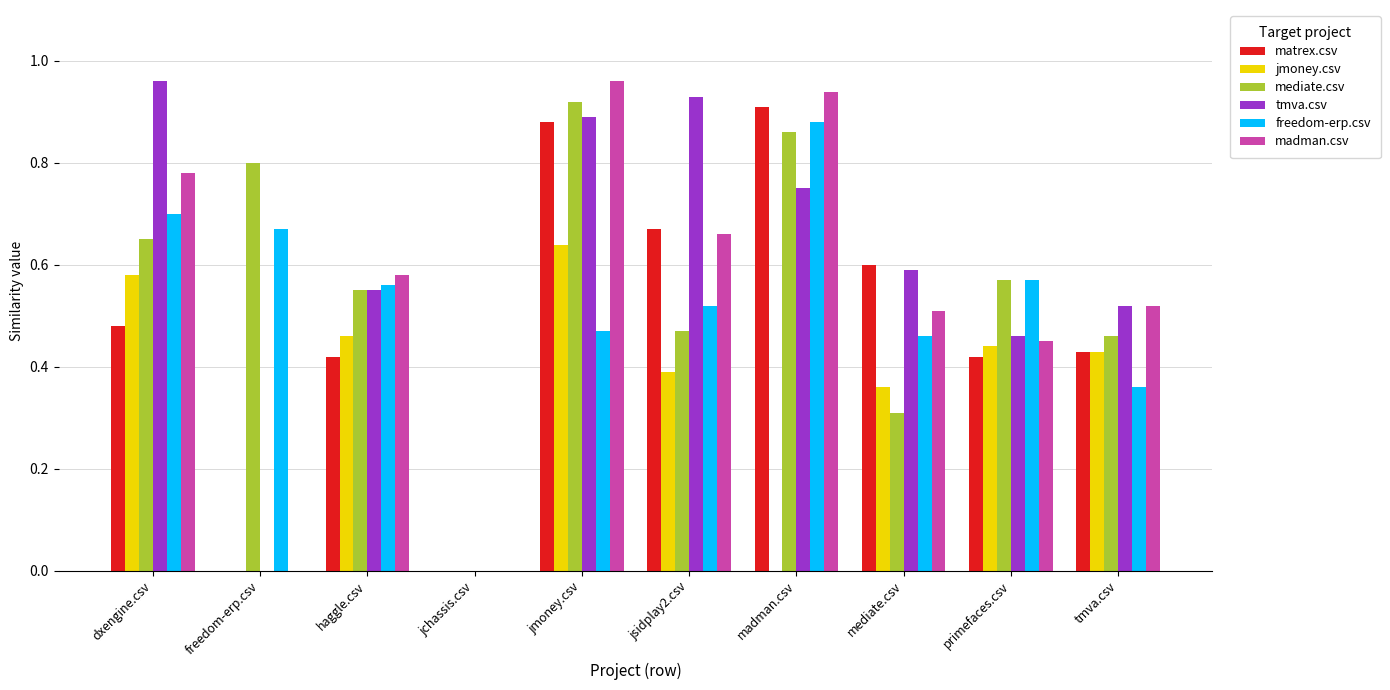

True or false: madman.csv has a value of 0.5 at mediate.csv.

True